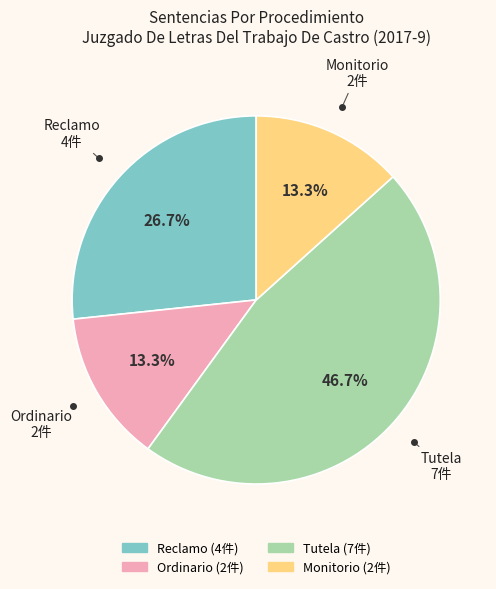

Which has a higher value, Ordinario or Reclamo?

Reclamo